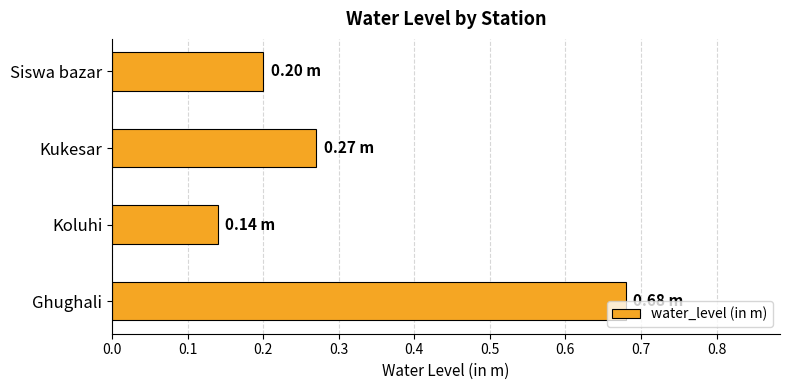

Rank the categories by value from highest to lowest.

Ghughali, Kukesar, Siswa bazar, Koluhi